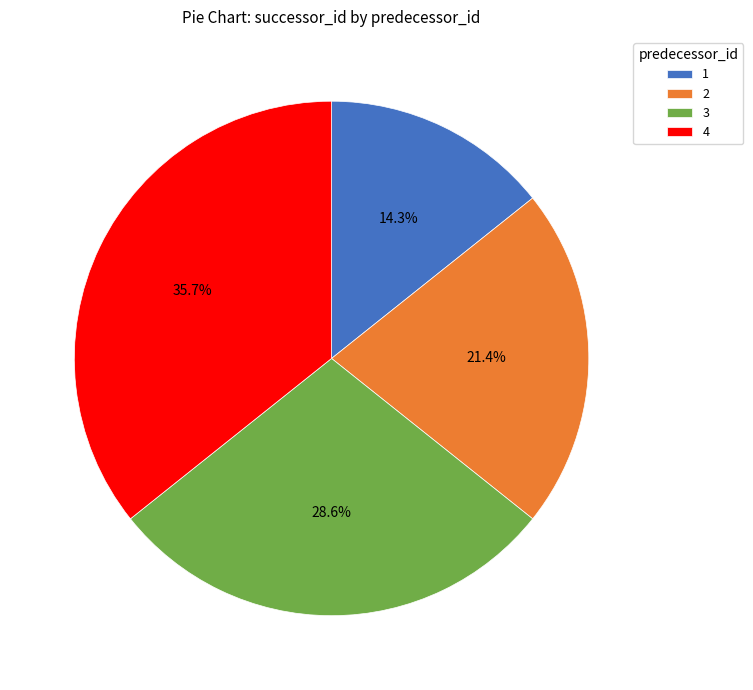

To the nearest percent, what percentage of the pie is 2?

21%